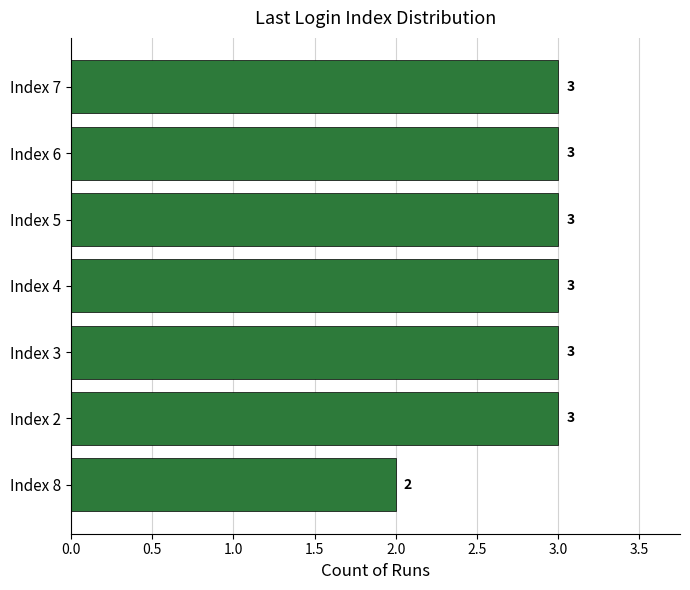

Reading top to bottom, list all the values displayed in this chart.

Index 7=3	Index 6=3	Index 5=3	Index 4=3	Index 3=3	Index 2=3	Index 8=2